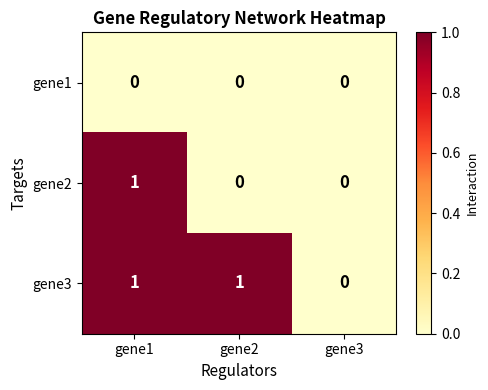

Reading left to right, extract all data points from this chart.

gene1: 0	0	0
gene2: 1	0	0
gene3: 1	1	0